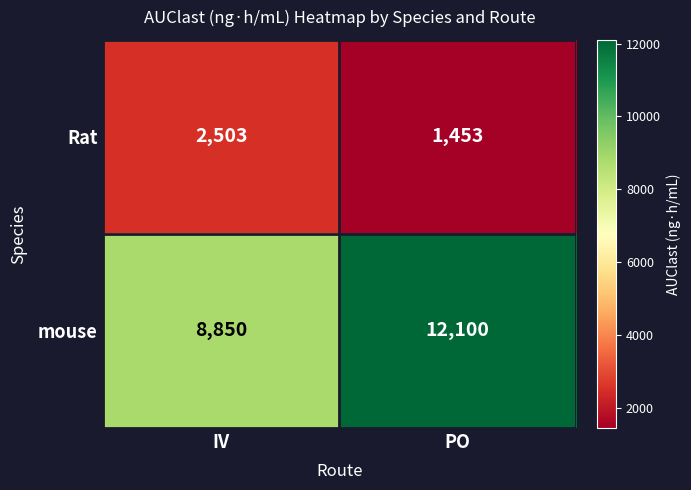

Reading left to right, transcribe all the data shown in this chart.

Rat: IV=2503	PO=1453
mouse: IV=8850	PO=12100